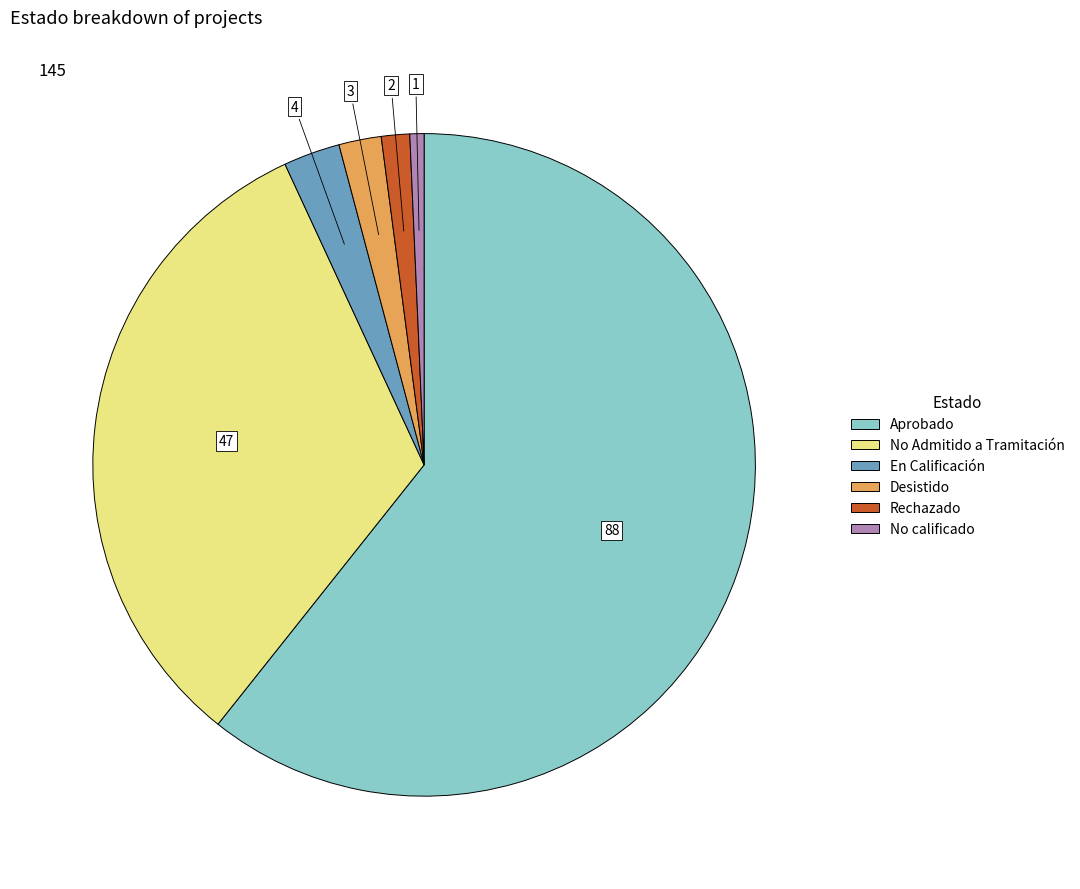

Do En Calificación and Aprobado together represent more than half of the pie?

Yes